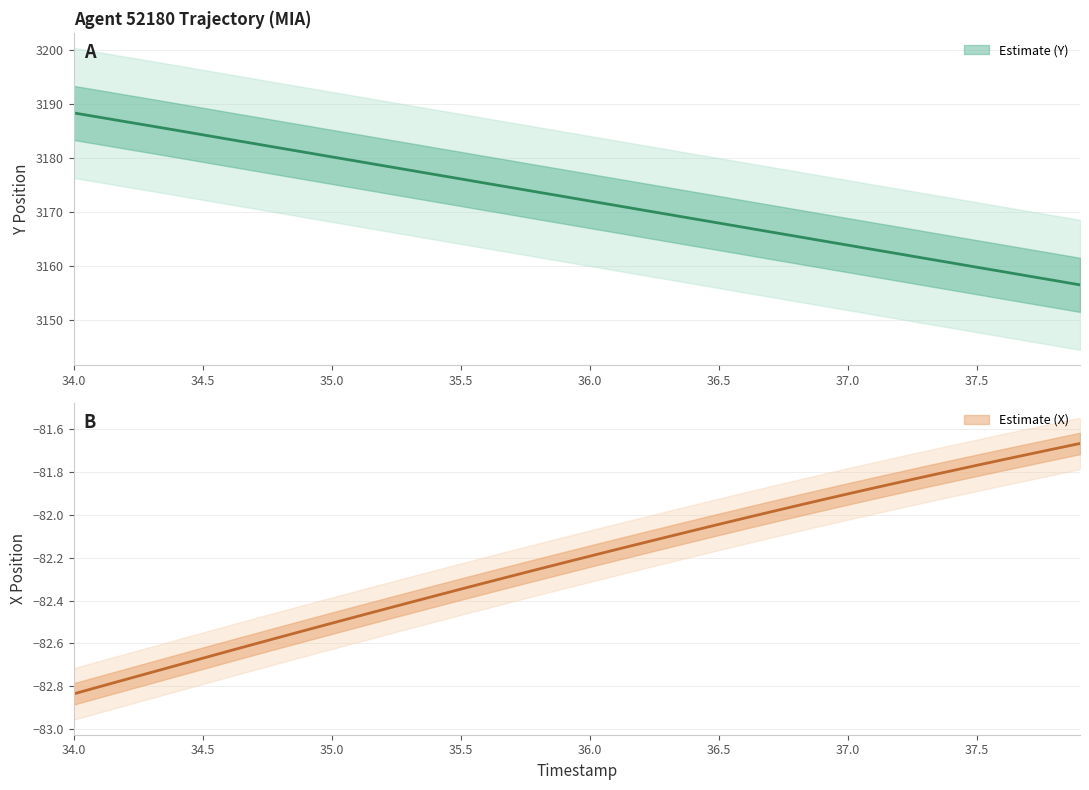

Reading right to left, what are all the values shown in this chart?

X: -81.7	-81.7	-81.7	-81.7	-81.8	-81.8	-81.8	-81.8	-81.9	-81.9	-81.9	-82.0	-82.0	-82.0	-82.0	-82.1	-82.1	-82.1	-82.2	-82.2	-82.2	-82.3	-82.3	-82.3	-82.3	-82.4	-82.4	-82.4	-82.5	-82.5	-82.5	-82.6	-82.6	-82.6	-82.7	-82.7	-82.7	-82.8	-82.8	-82.8
Y: 3156.5	3157.4	3158.2	3159.0	3159.8	3160.6	3161.4	3162.2	3163.1	3163.9	3164.7	3165.5	3166.3	3167.1	3168.0	3168.8	3169.6	3170.4	3171.2	3172.0	3172.8	3173.7	3174.5	3175.3	3176.1	3176.9	3177.7	3178.6	3179.4	3180.2	3181.0	3181.8	3182.6	3183.4	3184.3	3185.1	3185.9	3186.7	3187.5	3188.3